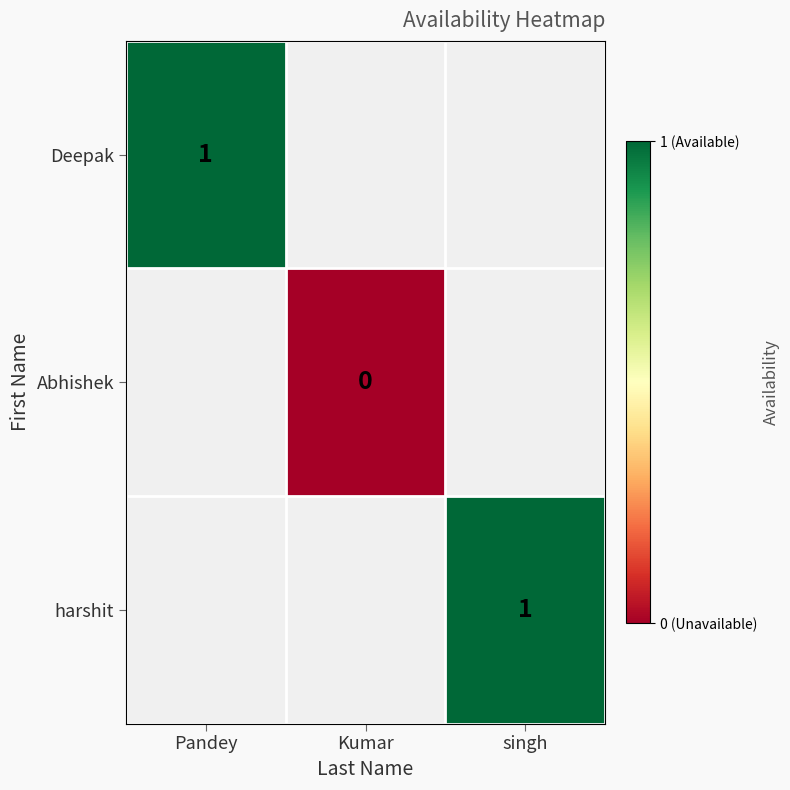

At how many categories does at least one series exceed 0?

2